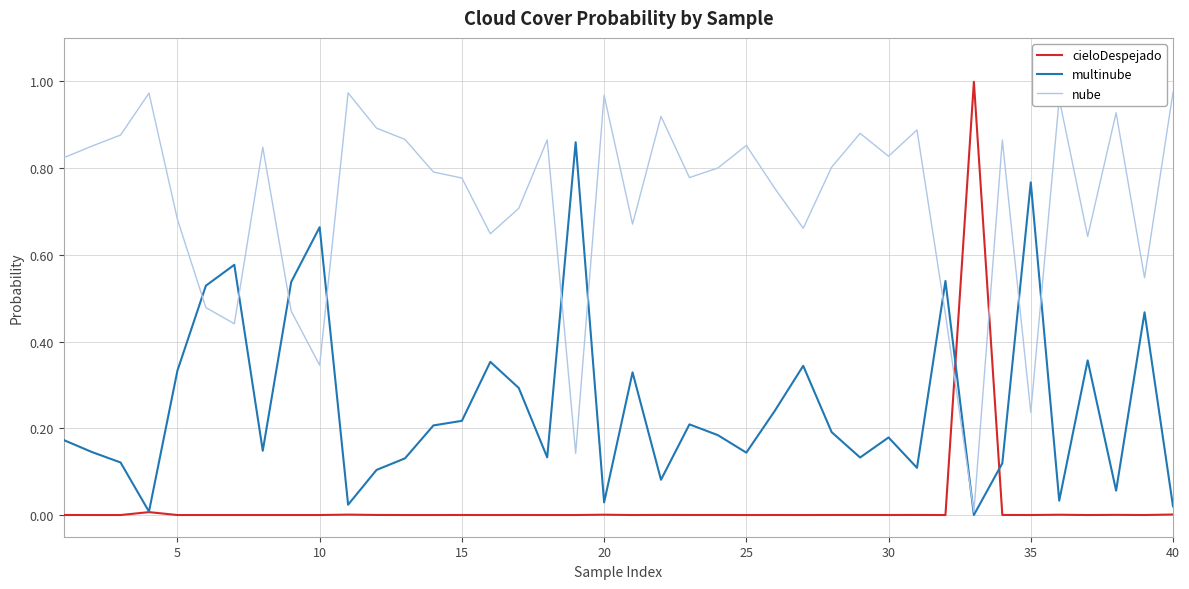

True or false: cieloDespejado and multinube cross at least once.

True